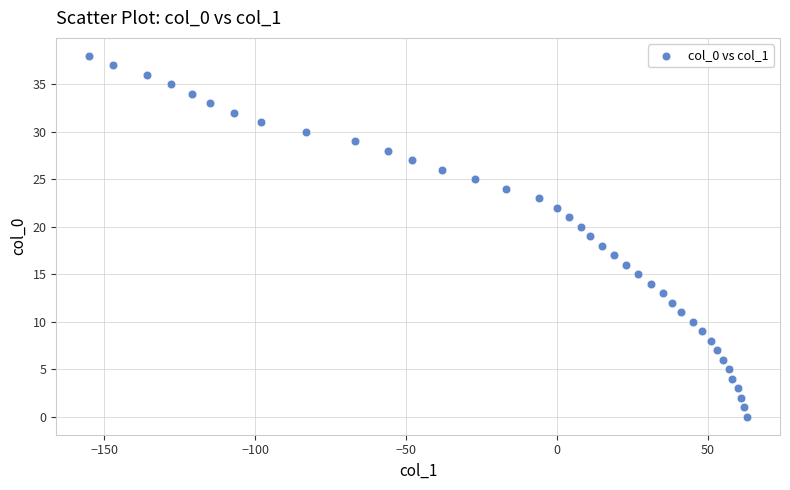

What is the range of X values (max minus min)?

218